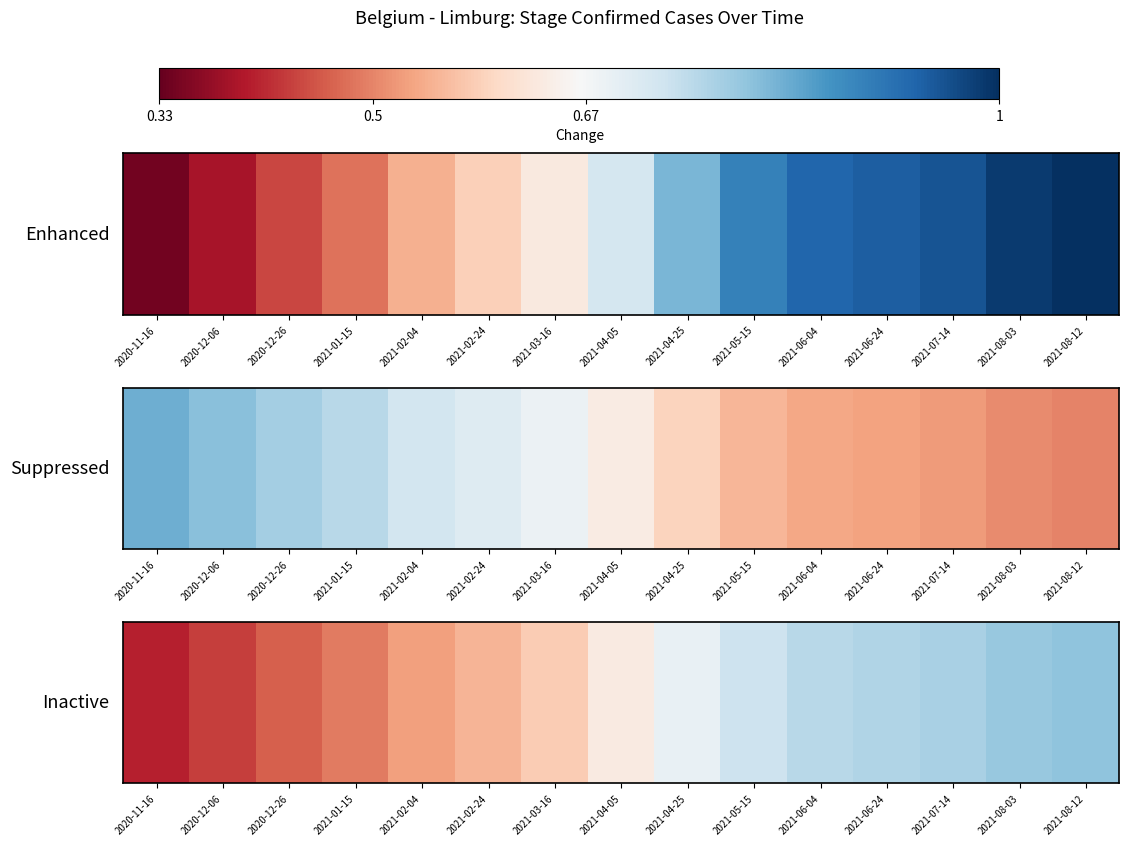

What is the difference between the maximum and second lowest values?

0.4